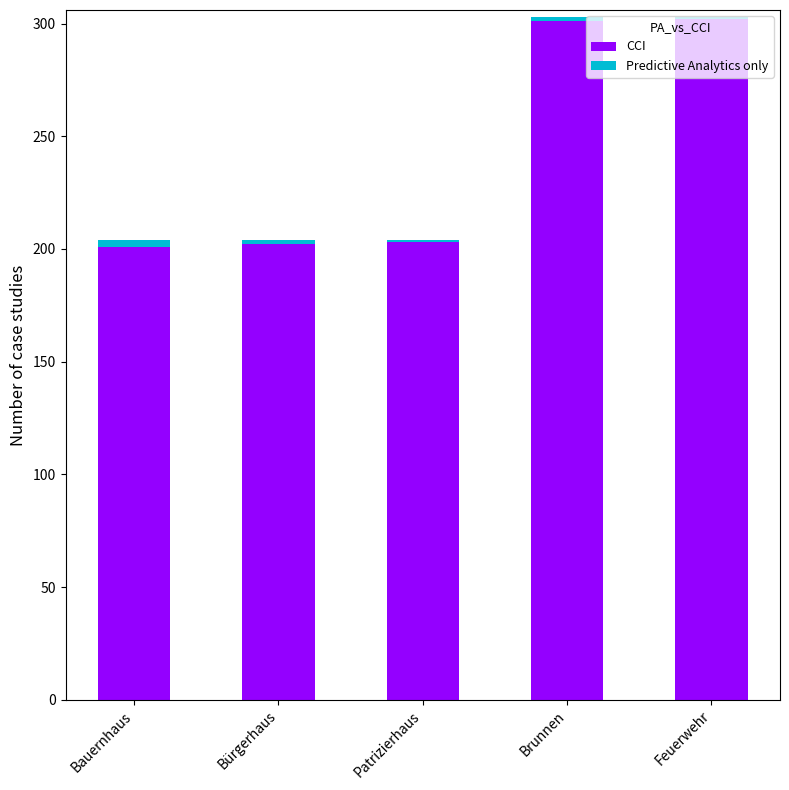

What is the difference between the second highest and minimum values in the CCI series?

100